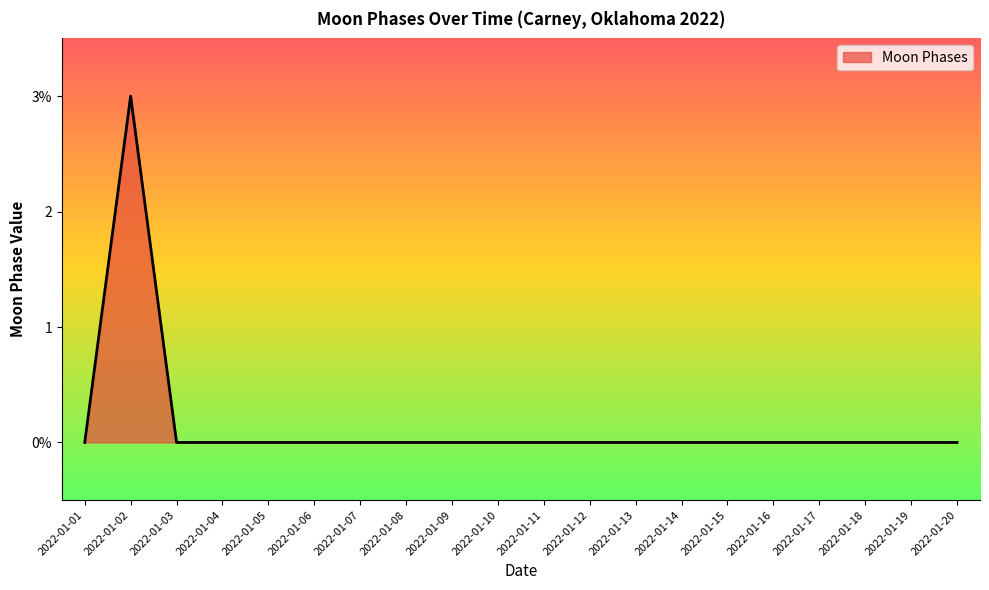

Does the chart display data point markers on the line(s)?

No